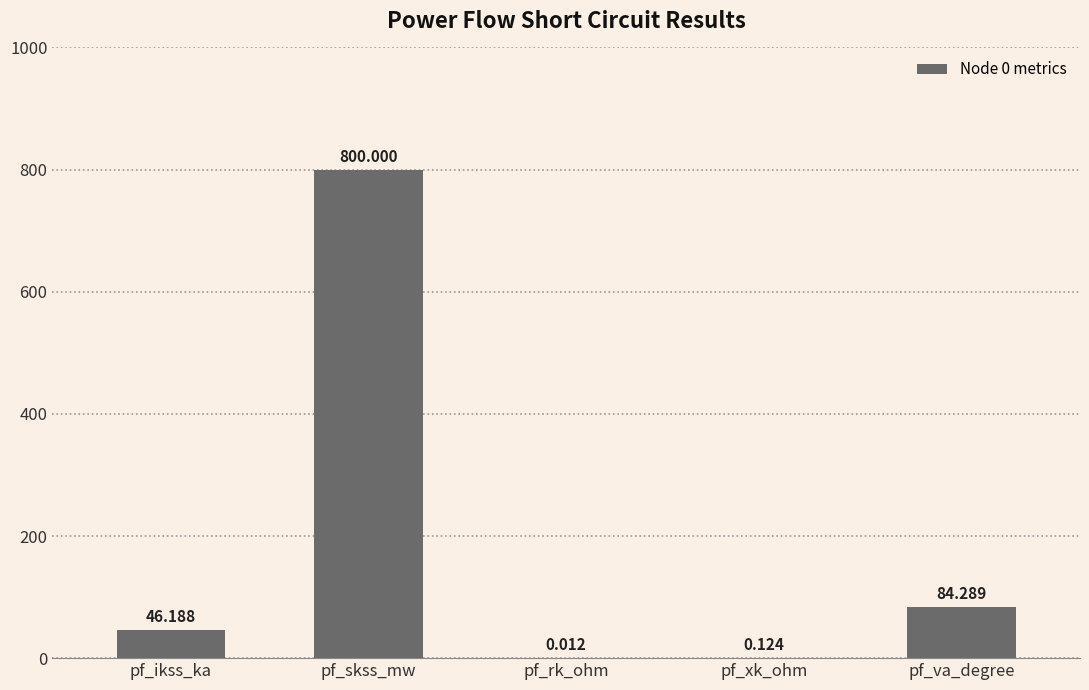

True or false: the data shows 81.4 at pf_ikss_ka.

False